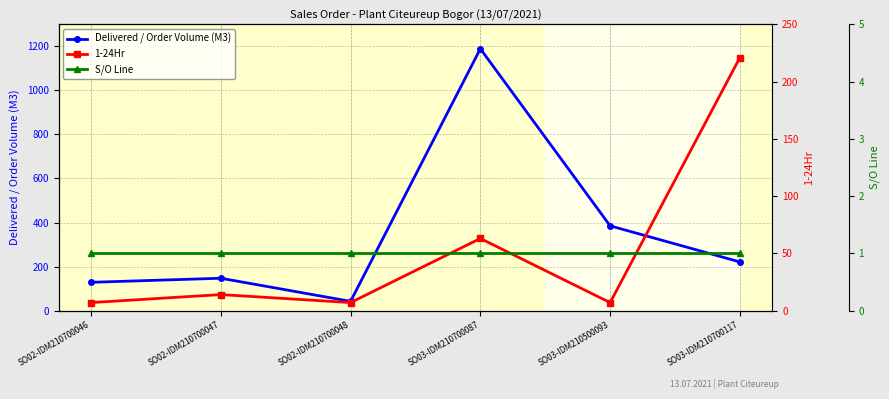

What value does the Delivered / Order Volume (M3) series have at SO03-IDM210500093?

385.0